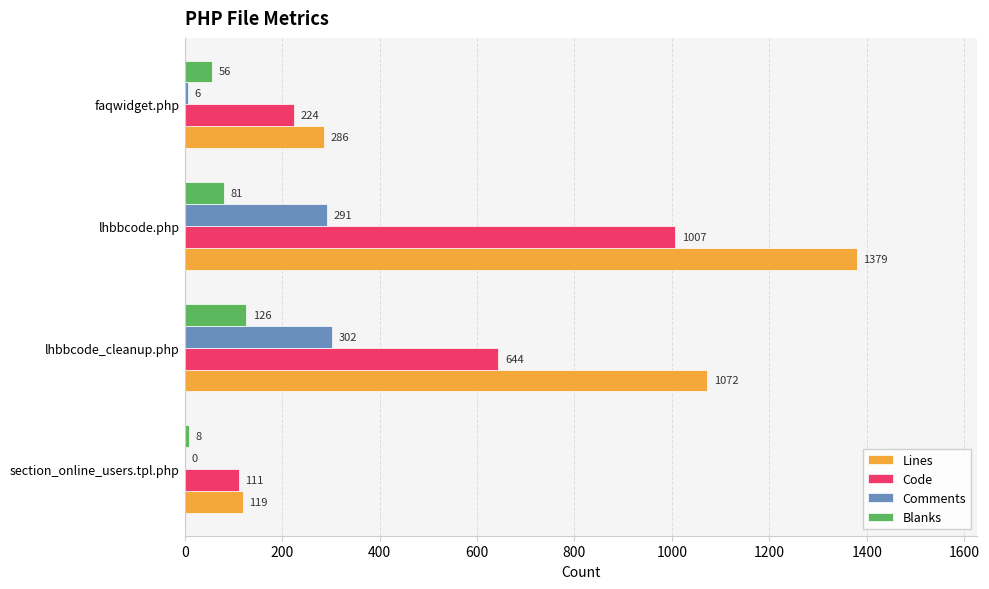

How many Blanks values are between 56 and 126?

3